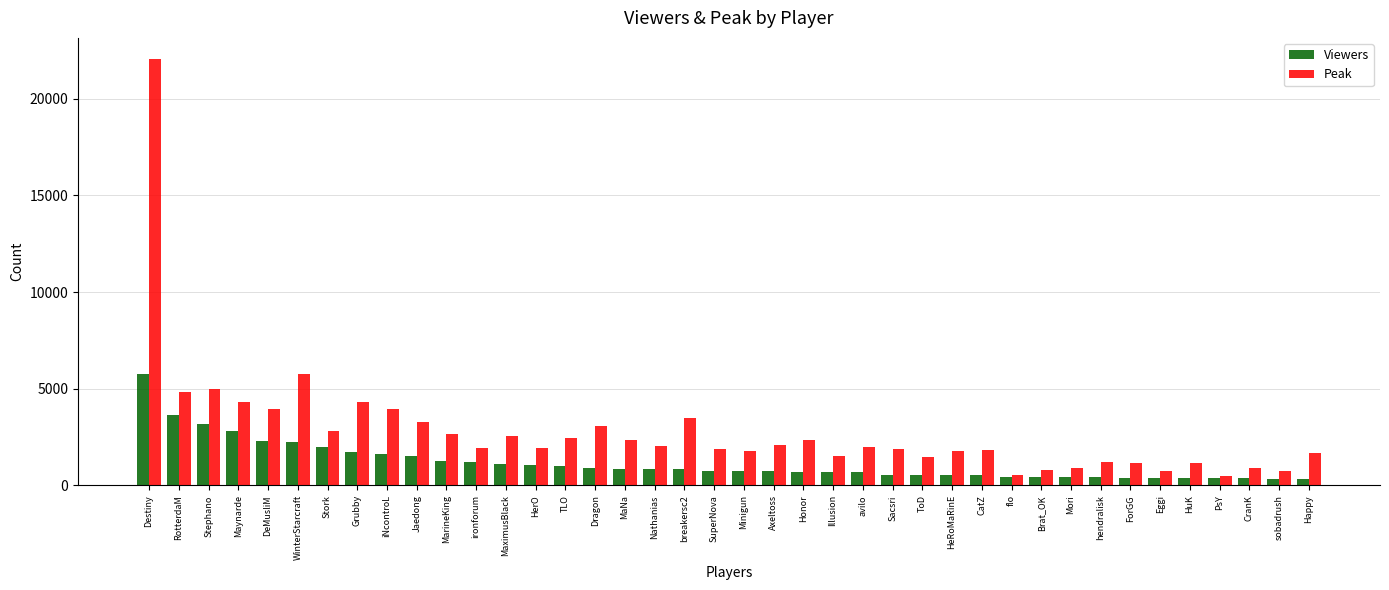

What is the sum of the Peak values at HerO and CranK?

2869